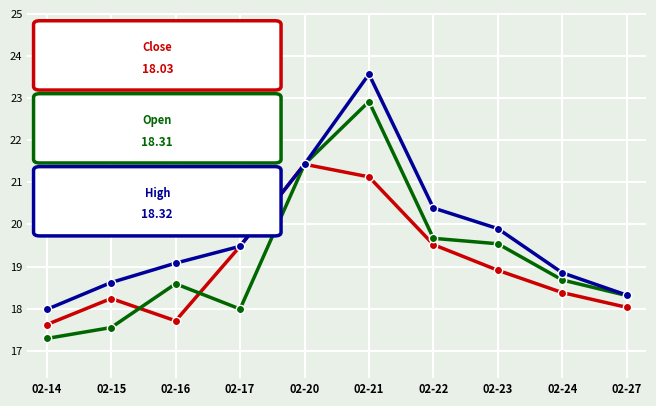

What is the total value across all series at 02-21?

67.6